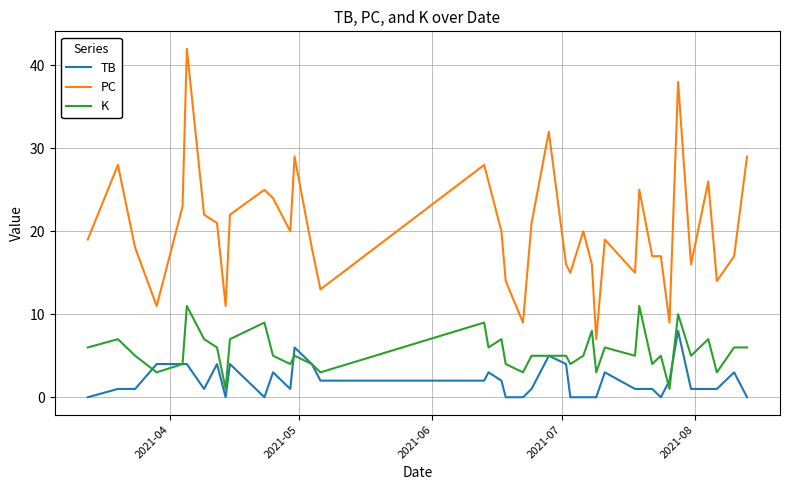

What is the minimum value for K?

1